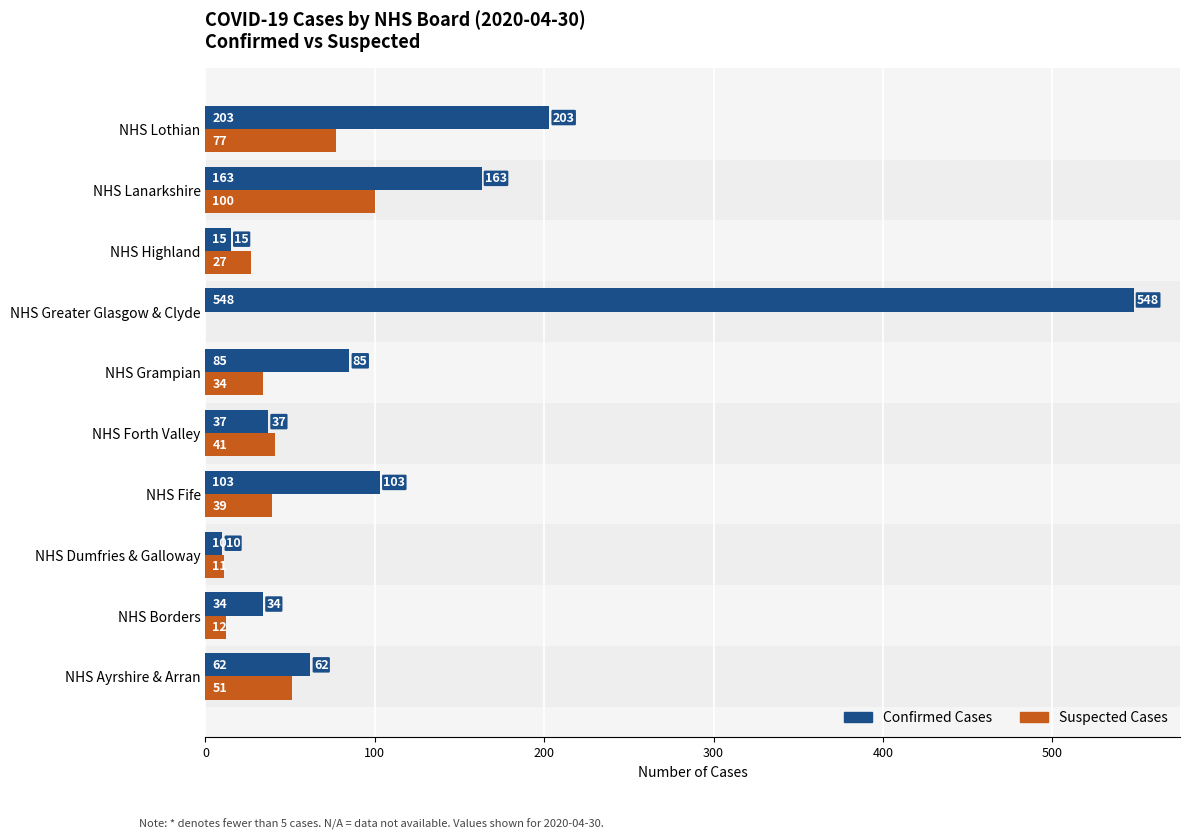

Which series has the largest total across all categories?

Confirmed Cases